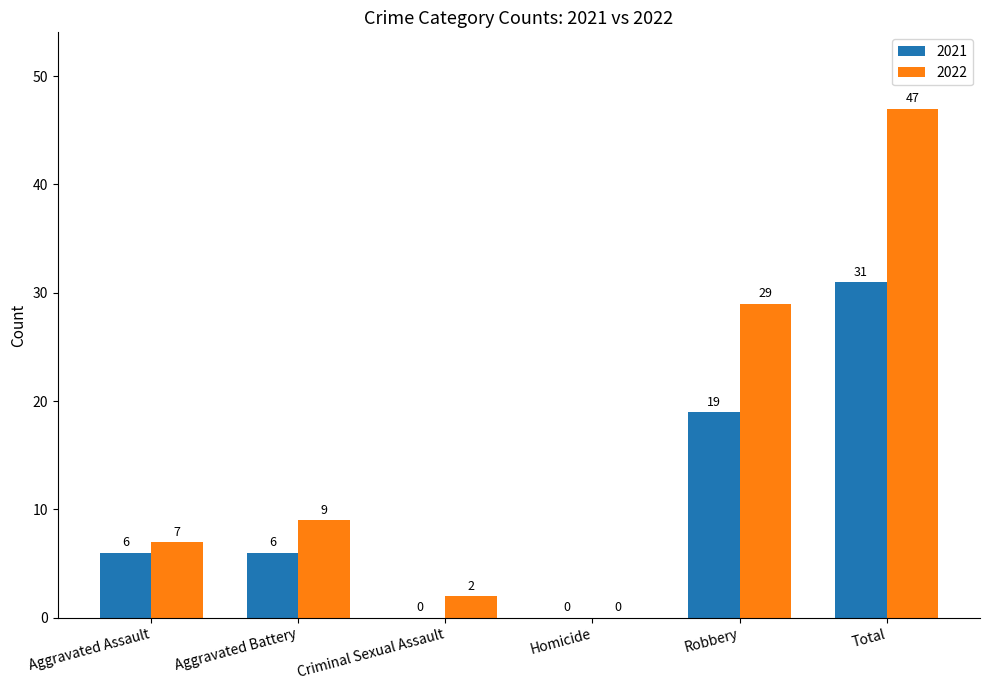

How many series are shown in this chart?

2